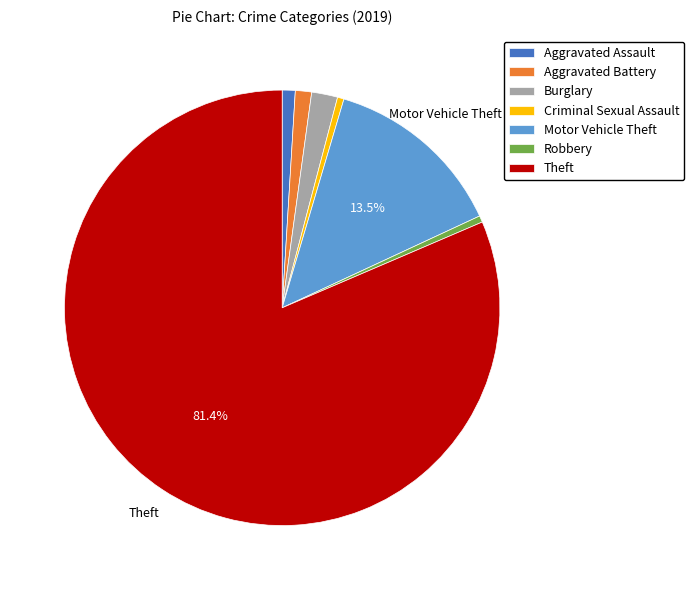

Which slice is the largest?

Theft